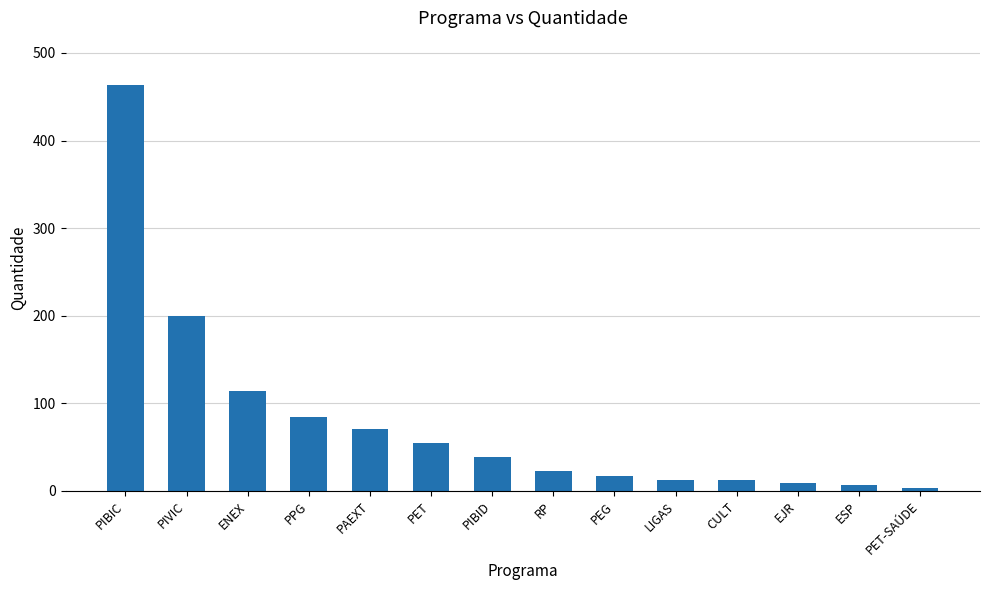

Which has a higher value, EJR or ENEX?

ENEX